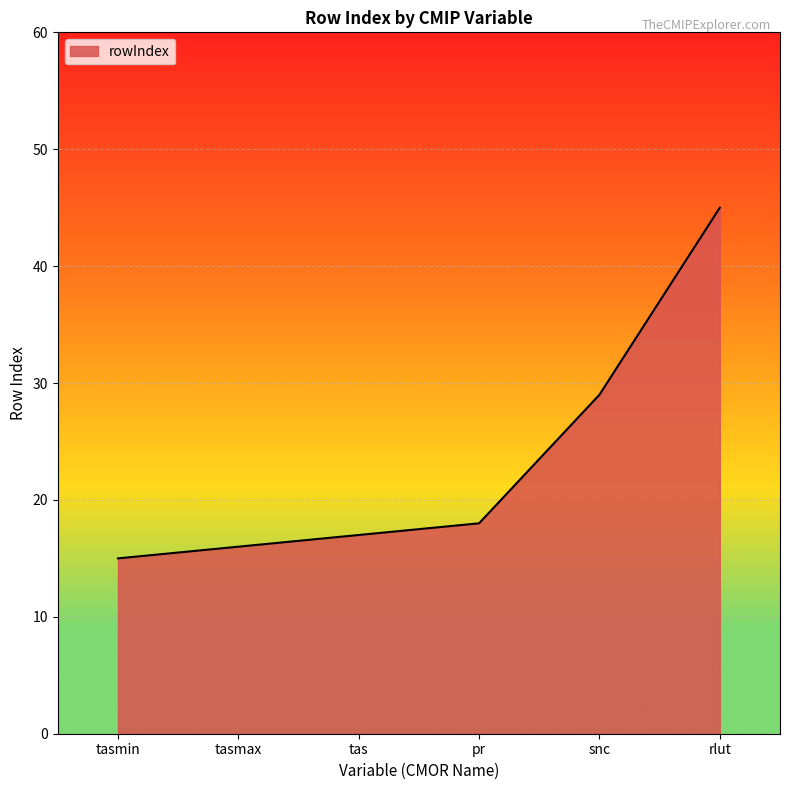

Reading right to left, extract all data points from this chart.

rlut=45	snc=29	pr=18	tas=17	tasmax=16	tasmin=15